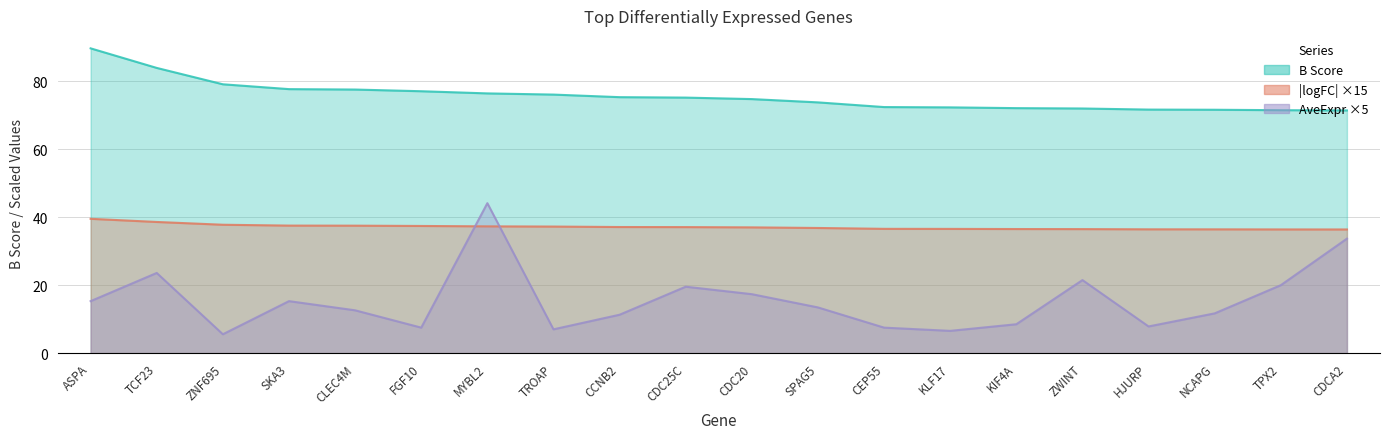

True or false: B Score has a value of 41.1 at CDC20.

False